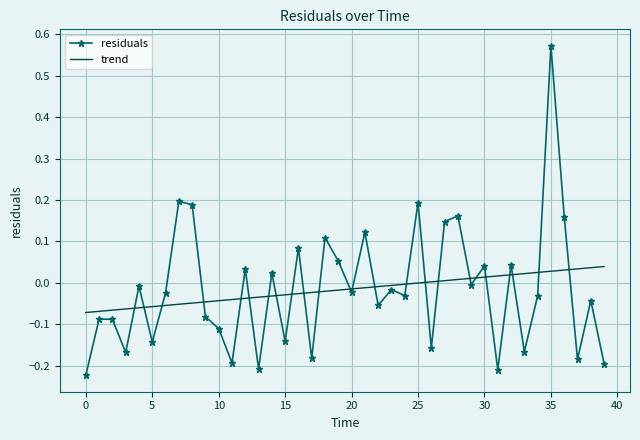

Rank the series by their maximum value, from highest to lowest.

residuals, trend